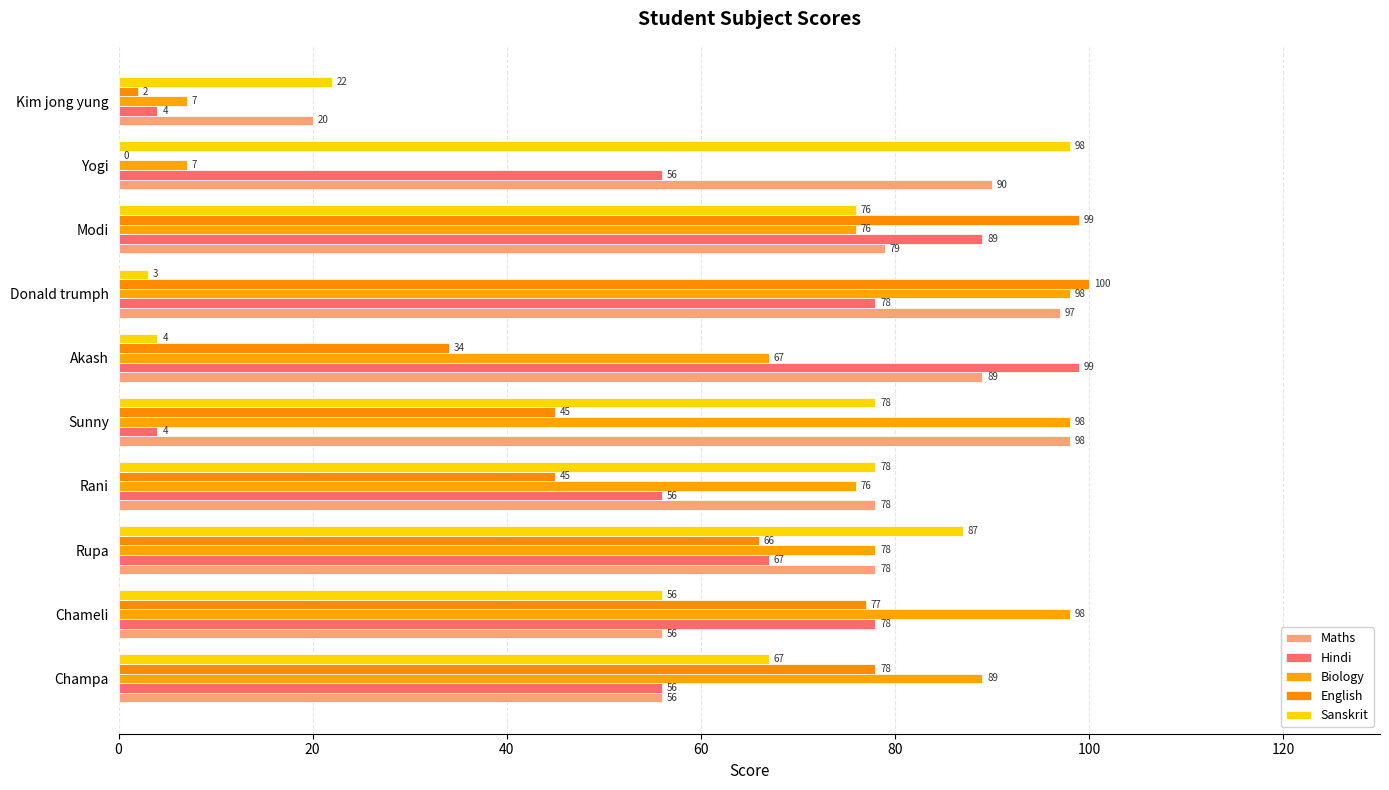

How many categories are shown in the chart?

10